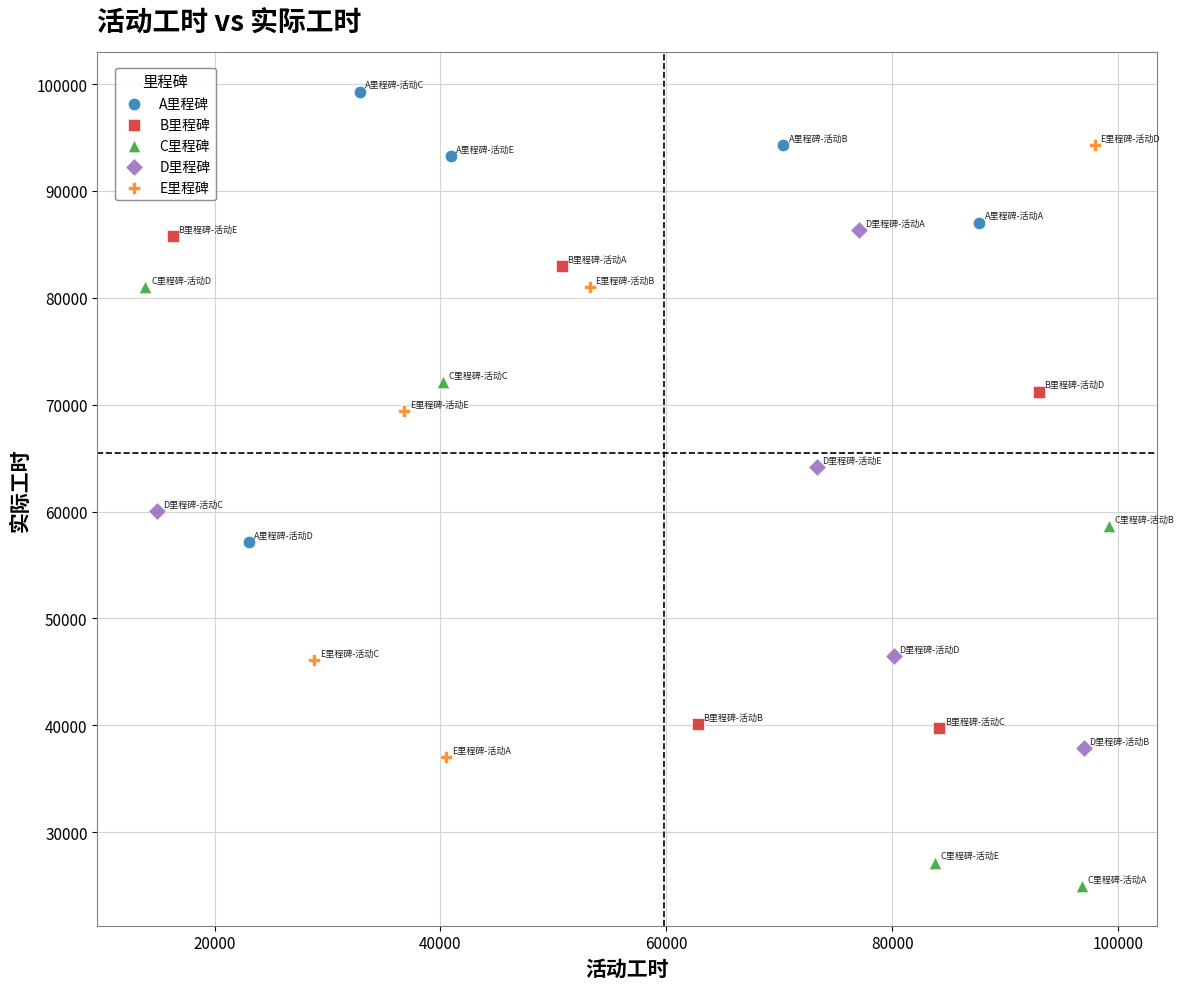

What are all the series names shown in the legend?

A里程碑, B里程碑, C里程碑, D里程碑, E里程碑